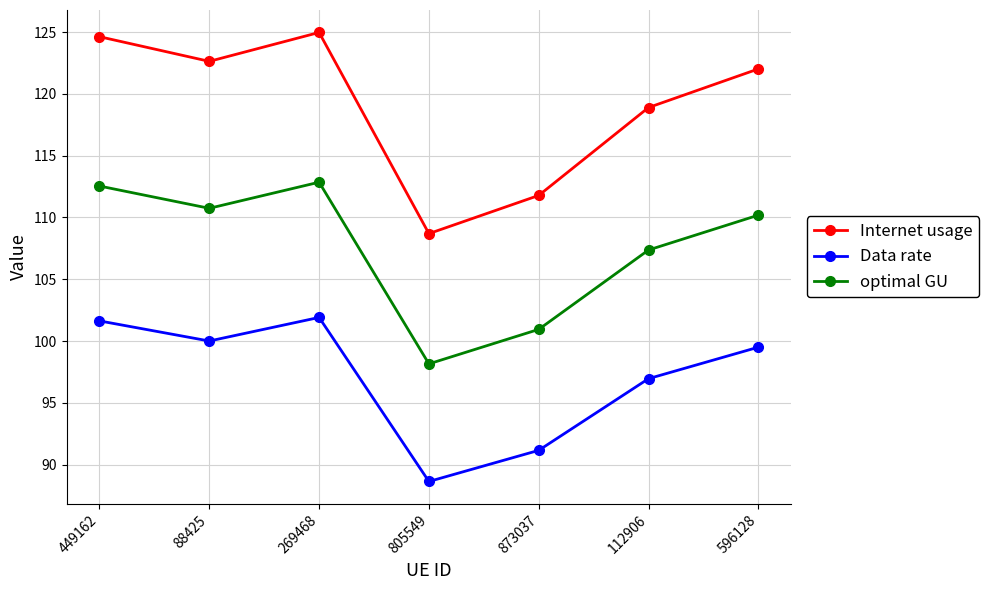

What is the minimum value shown in the chart?

88.6